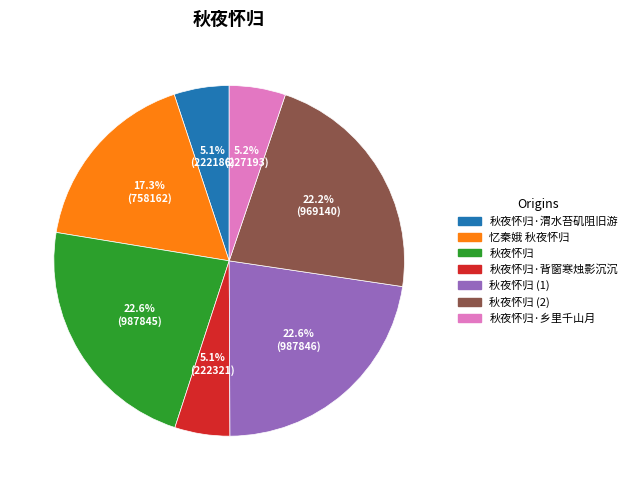

Does any single category account for the majority?

No